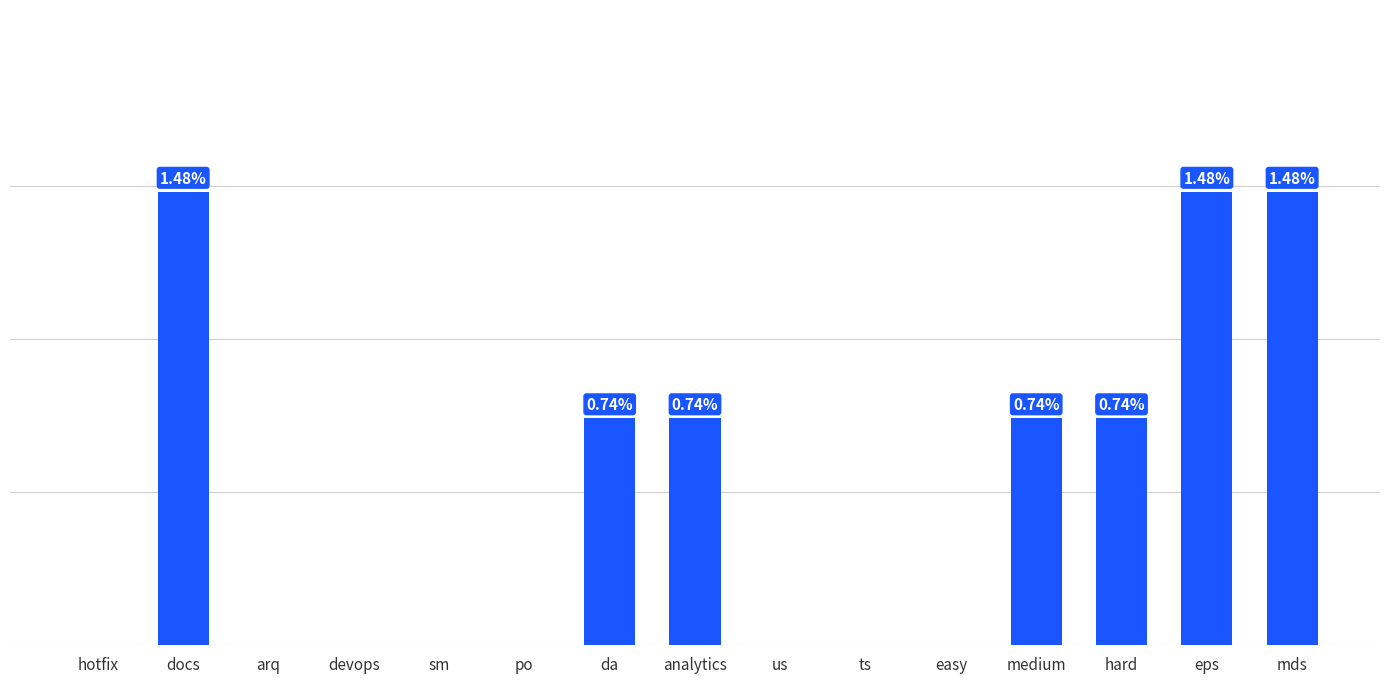

Between hotfix and eps, which is larger?

eps